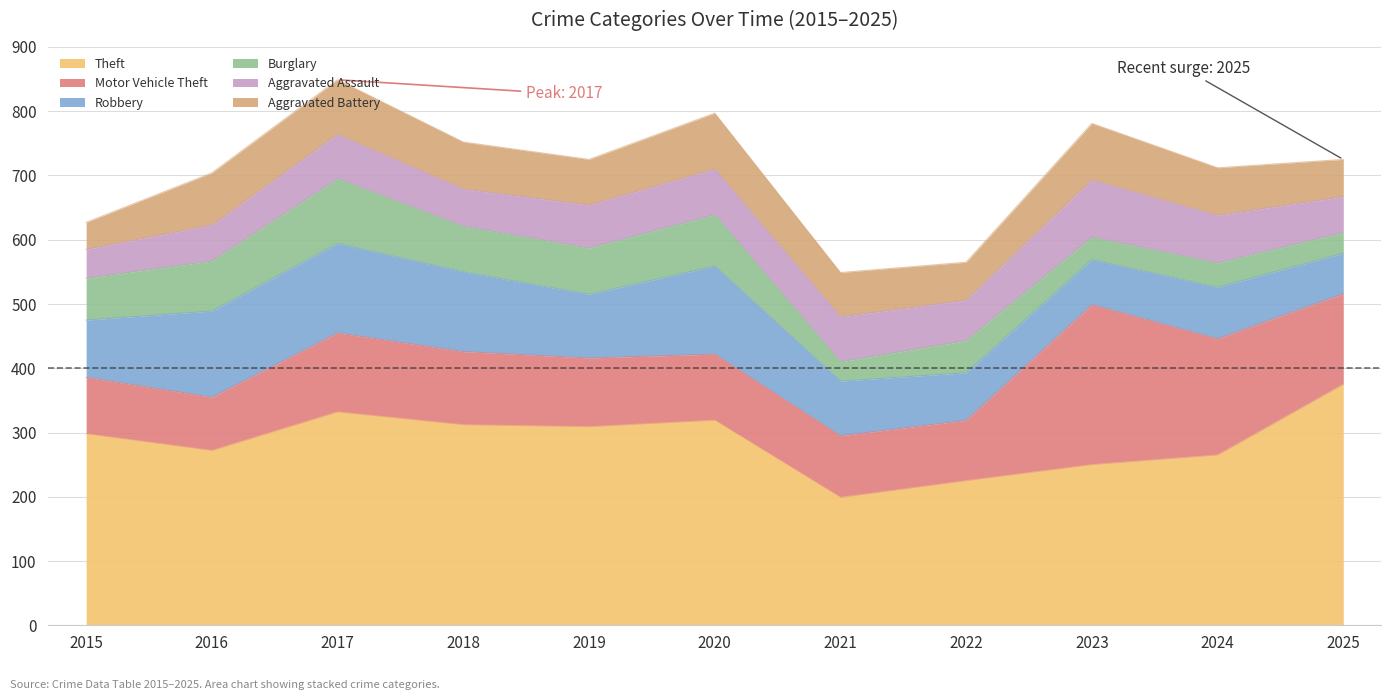

At how many categories does at least one series exceed 242?

9